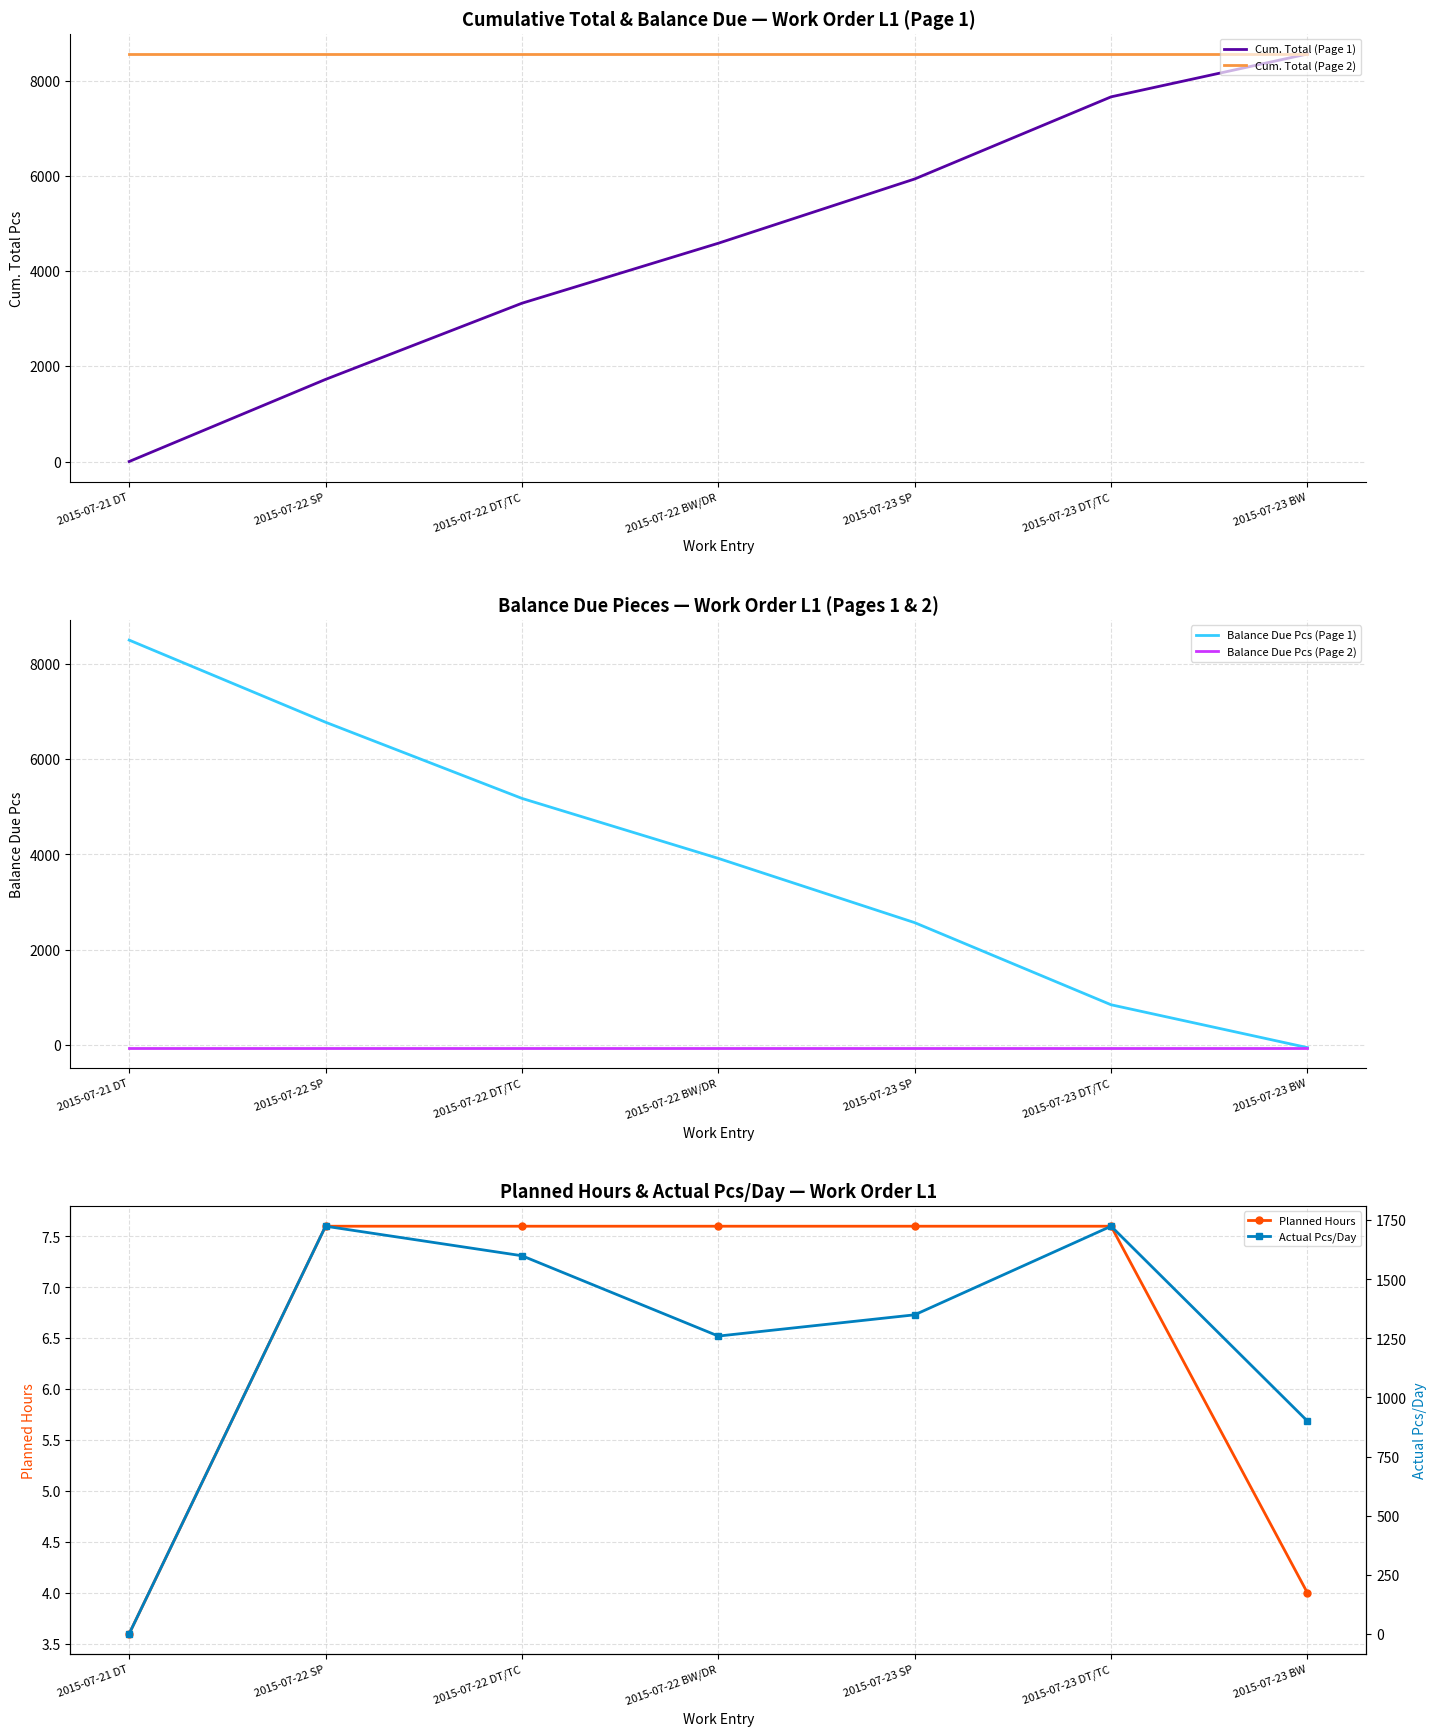

Is this an area chart (filled region under the line)?

No